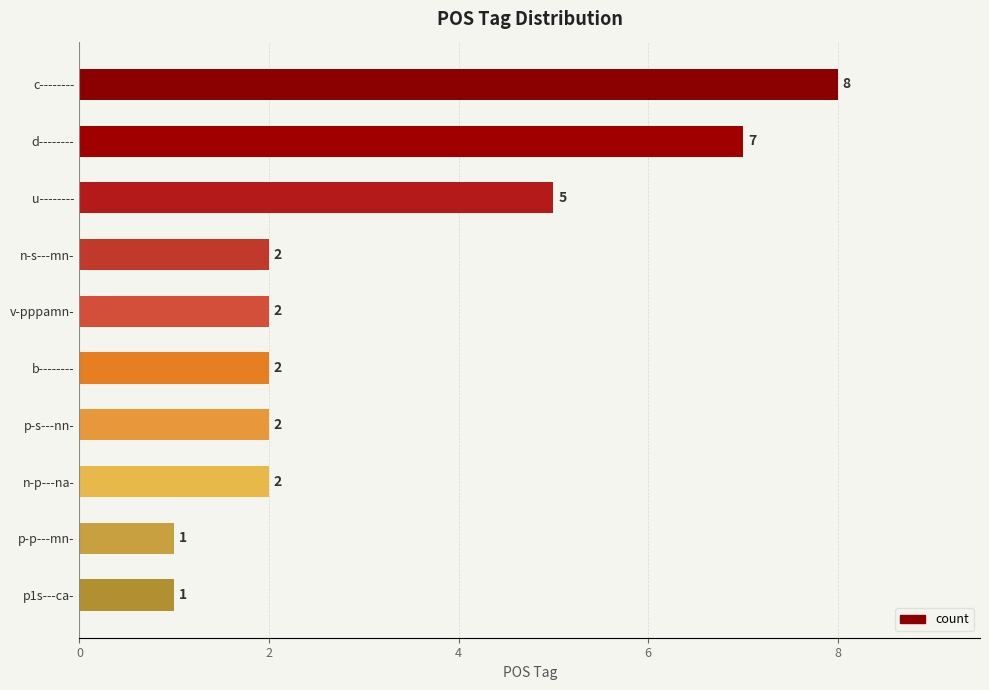

Count the number of categories in the chart.

10